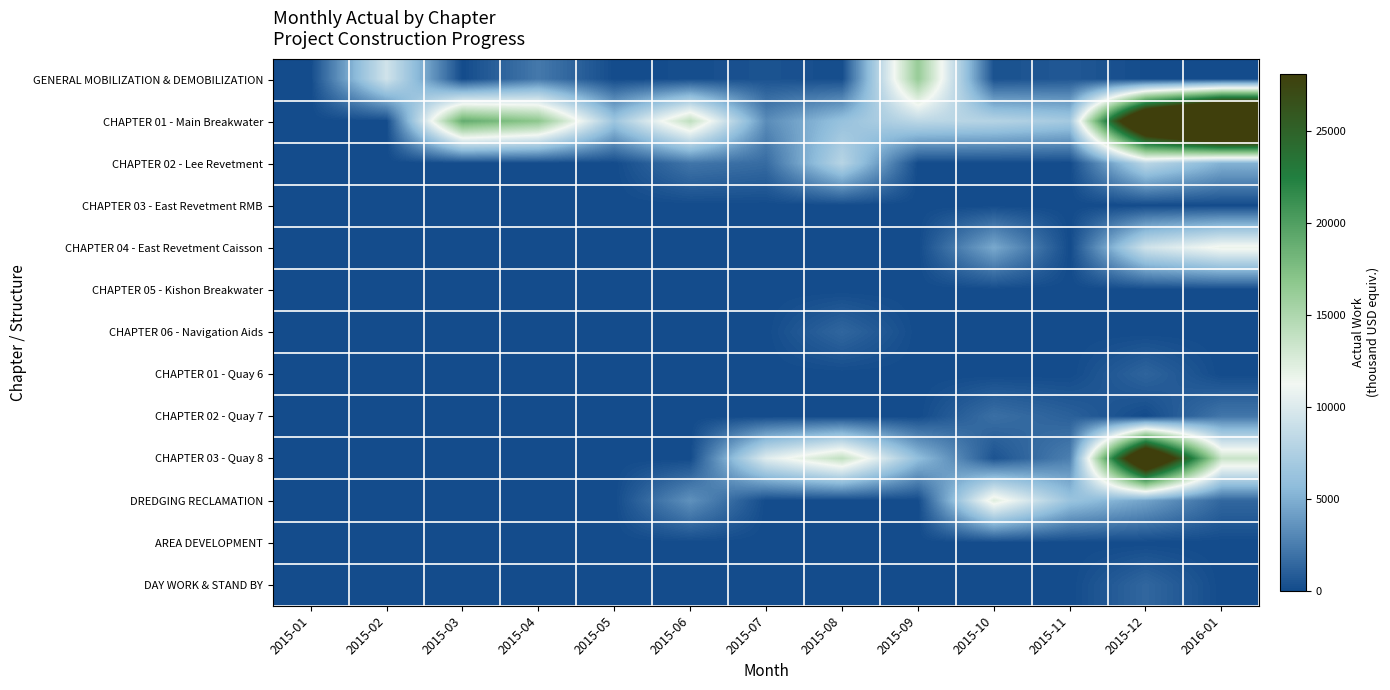

Which series has the widest spread of values?

CHAPTER 01 - Main Breakwater